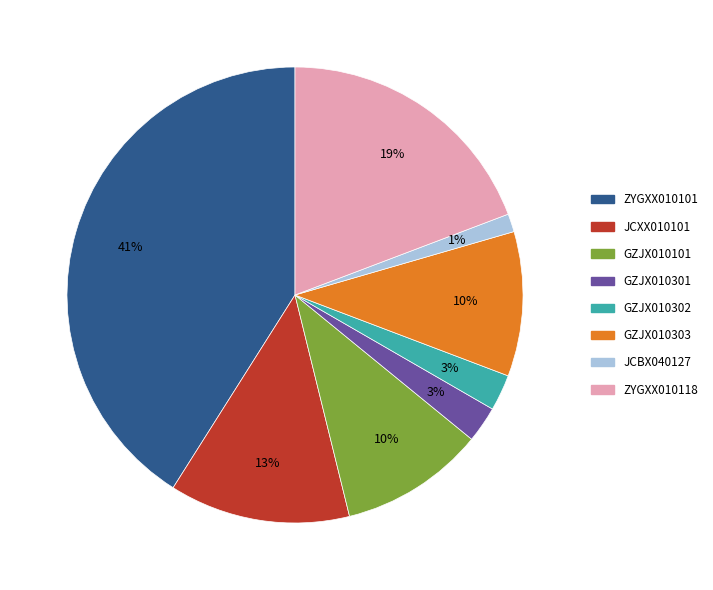

What percentage is the GZJX010101 slice, to the nearest percent?

10%